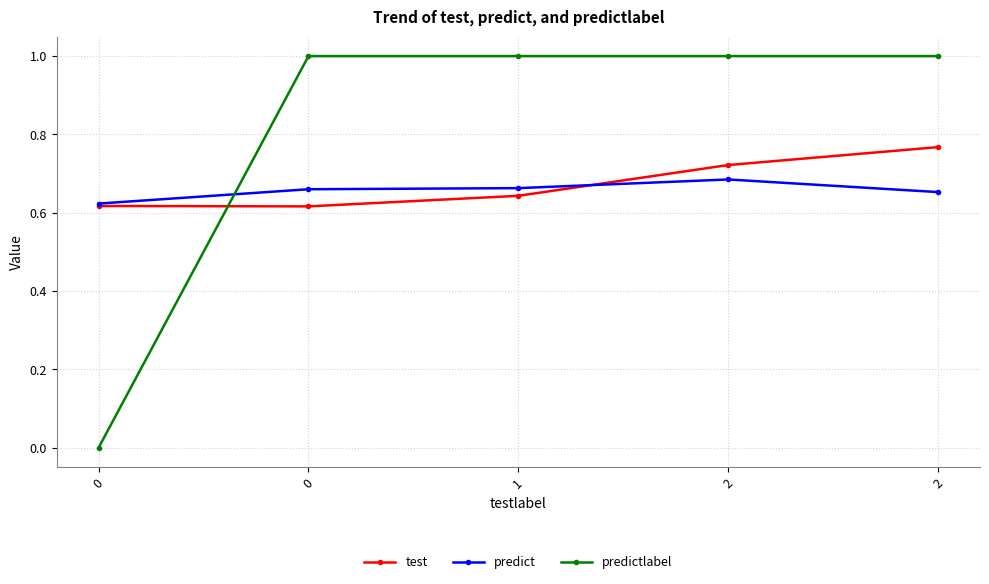

What are all the series names shown in the legend?

test, predict, predictlabel